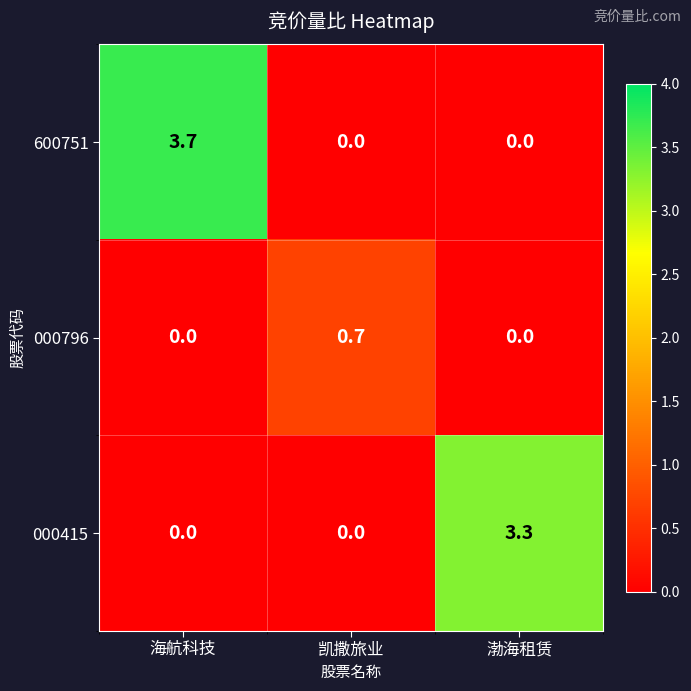

True or false: 000796 has a value of 0.0 at 渤海租赁.

True